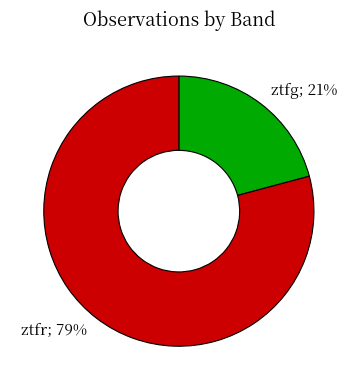

To the nearest percent, what is the difference between the largest and smallest slice percentages?

58%